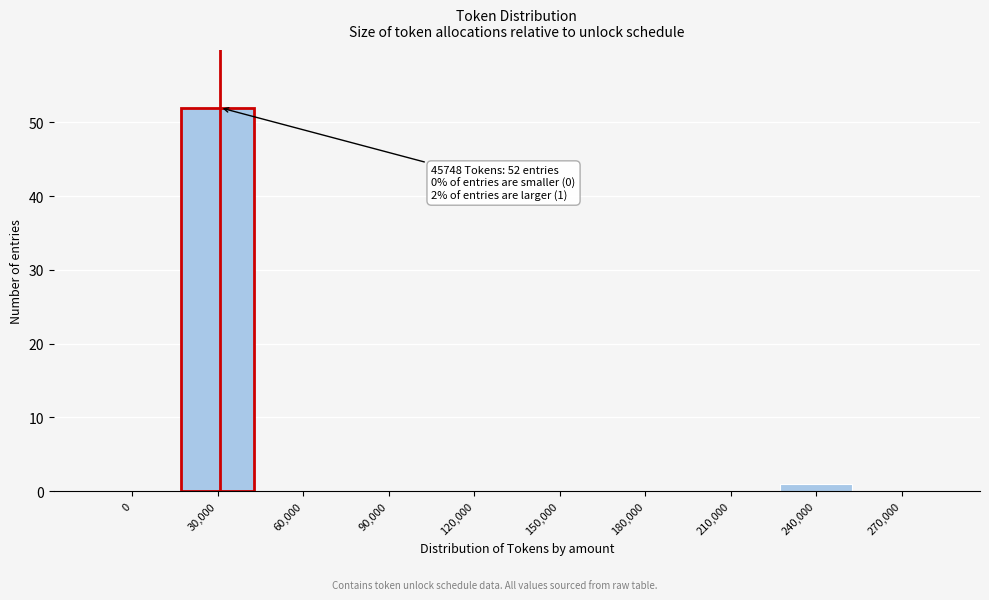

Reading left to right, what are all the values shown in this chart?

0=0	30,000=52	60,000=0	90,000=0	120,000=0	150,000=0	180,000=0	210,000=0	240,000=1	270,000=0